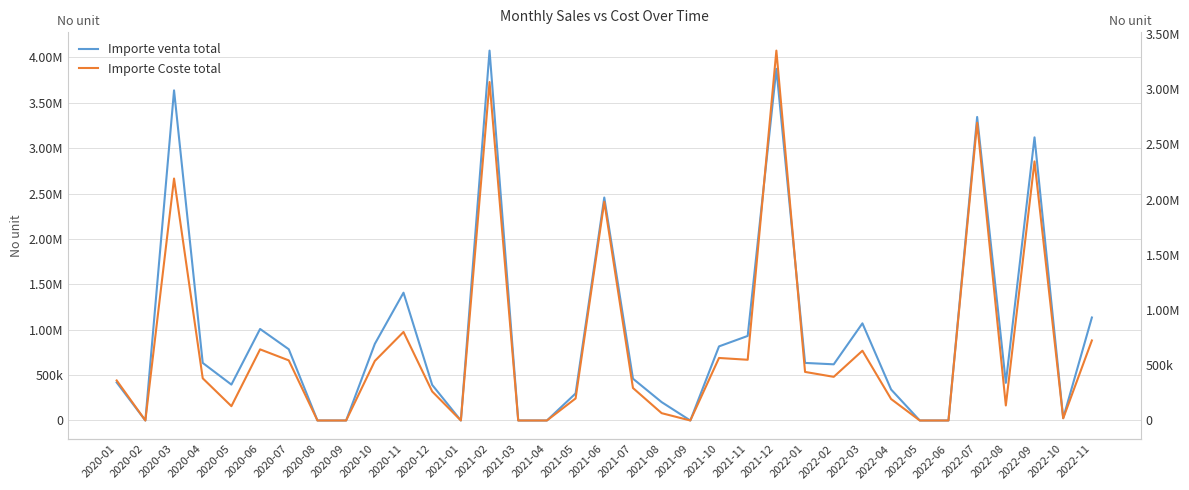

Reading right to left, transcribe all the data shown in this chart.

Importe venta total: 1134584.9	26329.3	3119484.4	414936.2	3343963.4	0.0	0.0	341462.0	1070408.9	618864.5	634306.5	3874215.9	931600.8	816401.0	0.0	202386.6	460639.0	2456364.1	298033.5	0.0	0.0	4075110.5	0.0	392316.6	1408016.5	843767.4	0.0	0.0	784771.5	1008401.2	395484.3	634377.2	3637066.8	0.0	419358.7
Importe Coste total: 724563.8	19528.2	2345856.7	136084.5	2695669.6	0.0	0.0	194402.6	631781.6	395216.6	439815.9	3348948.3	549853.7	566076.6	0.0	66375.7	294171.4	1980149.1	199673.0	0.0	0.0	3064488.9	0.0	262839.7	801617.9	538843.2	0.0	0.0	544145.3	643981.0	129705.0	382091.8	2190642.3	0.0	362501.9